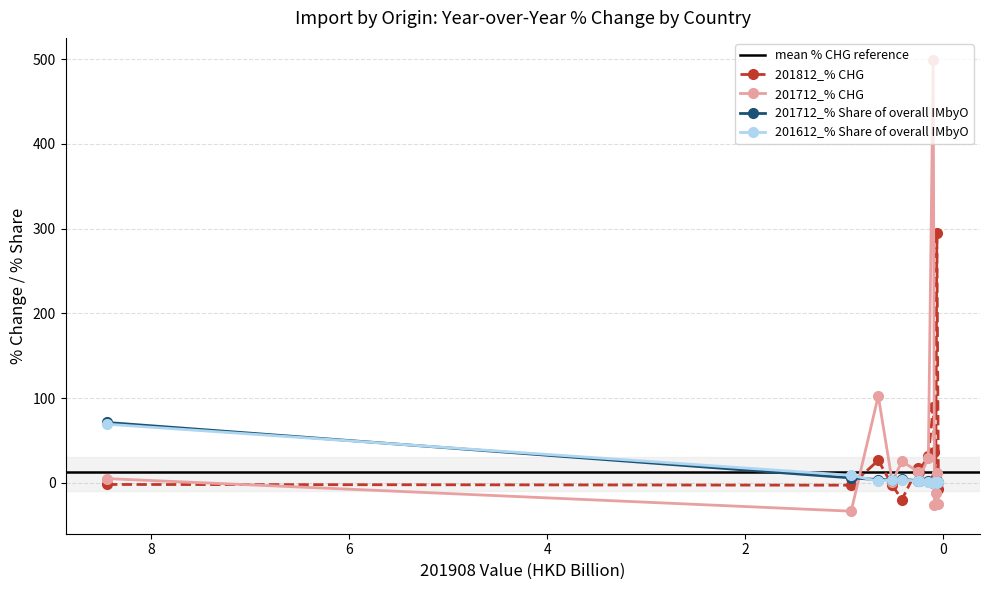

How many intersections are there between 201712_% Share of overall IMbyO and 201812_% CHG?

4